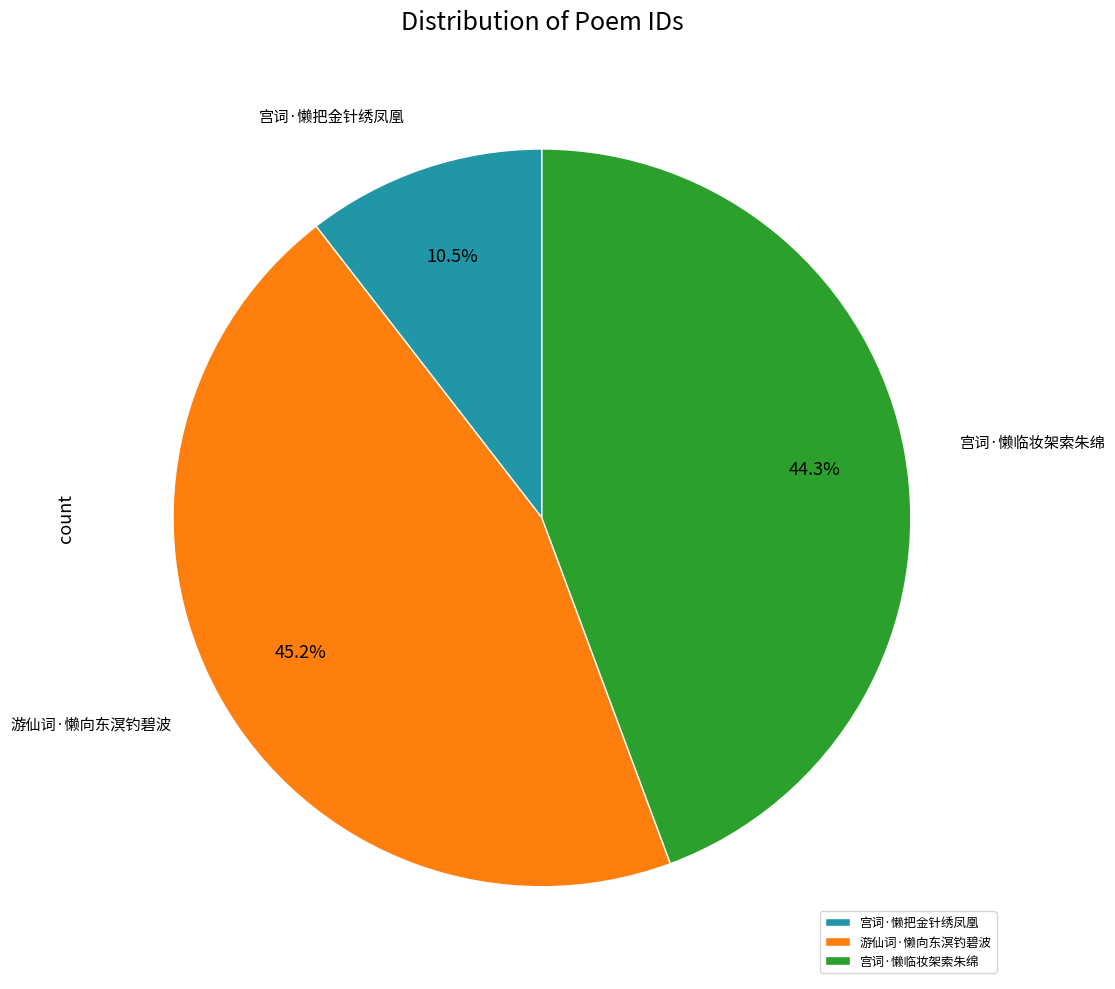

To the nearest percent, what is the combined percentage of 宫词·懒把金针绣凤凰 and 宫词·懒临妆架索朱绵?

55%